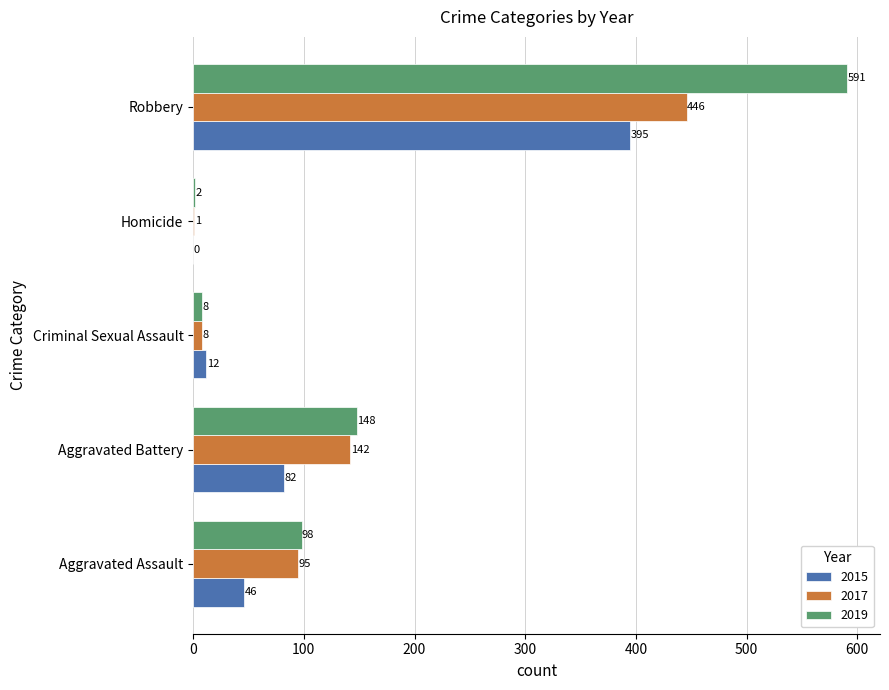

What is the sum of all 2015 values?

535